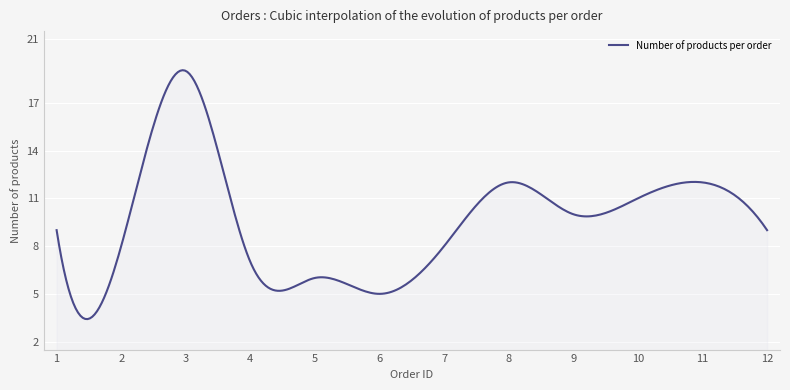

What is the greatest value displayed?

19.0